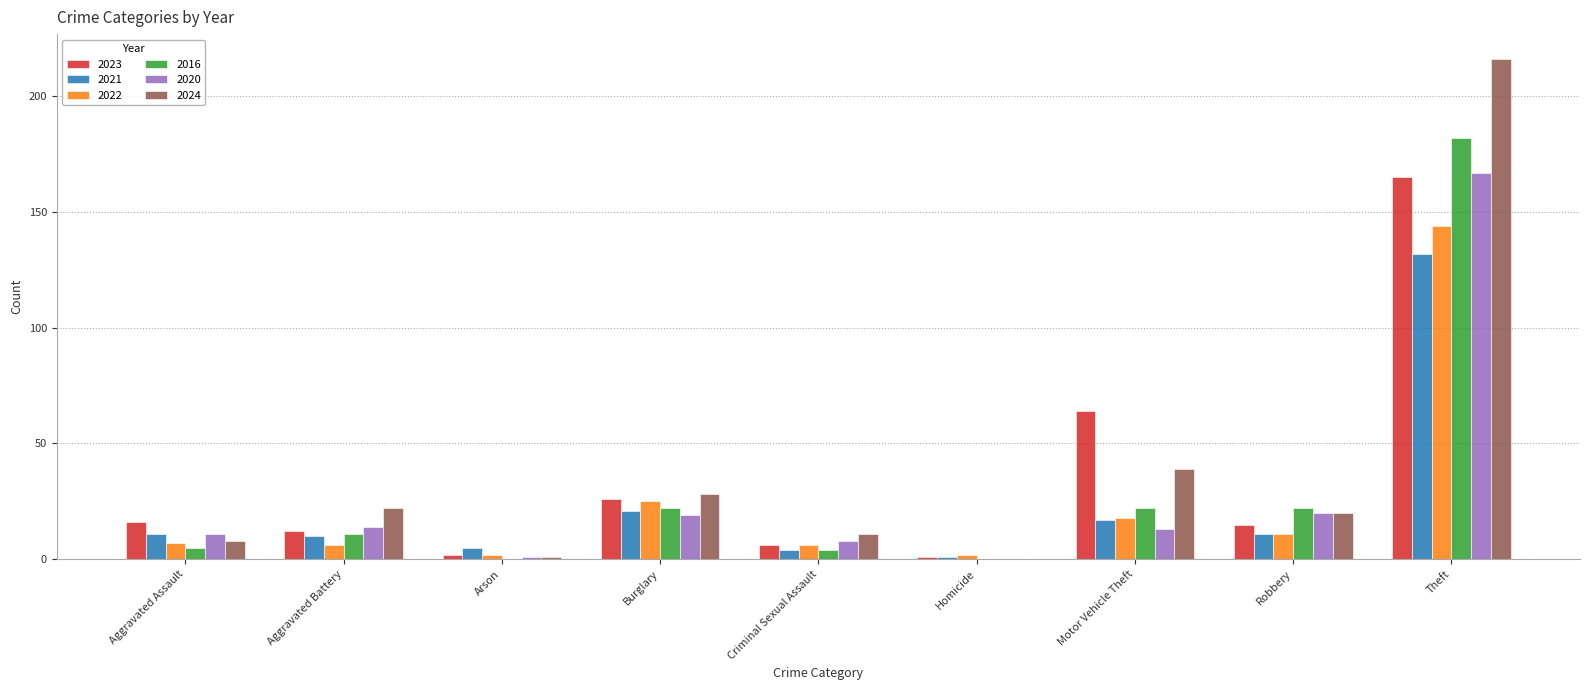

True or false: 2022 has a value of 11 at Robbery.

True